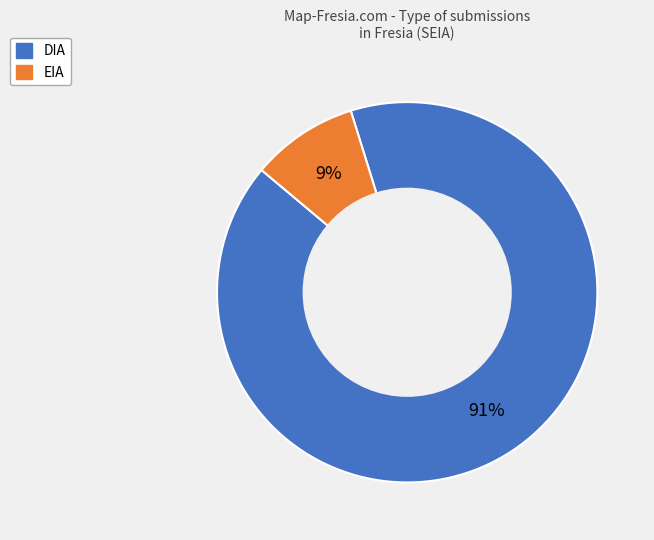

Which category has the biggest portion of the pie?

DIA